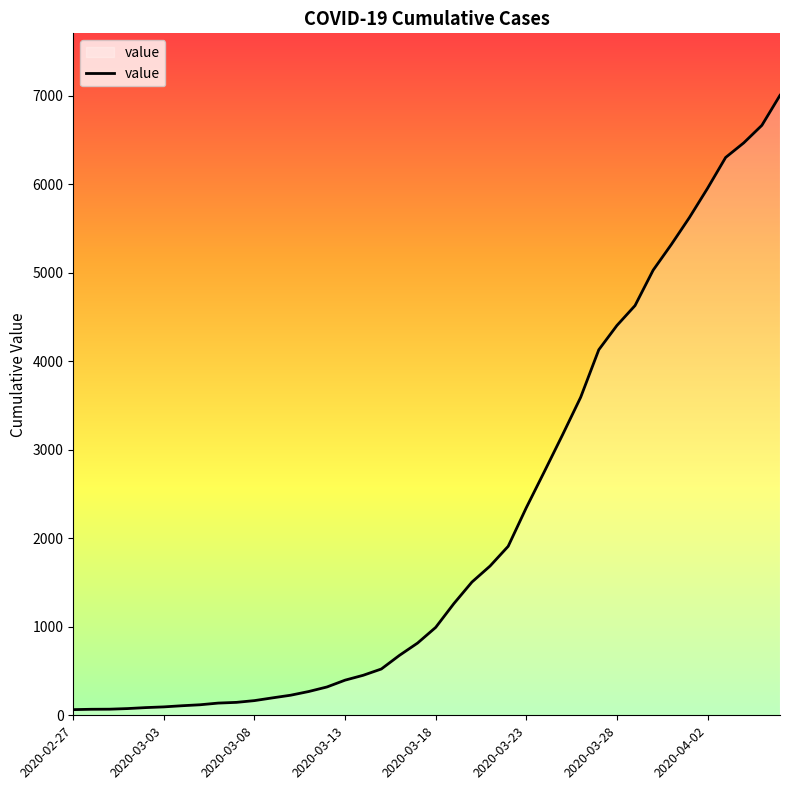

Where does the data first go above 993?

21